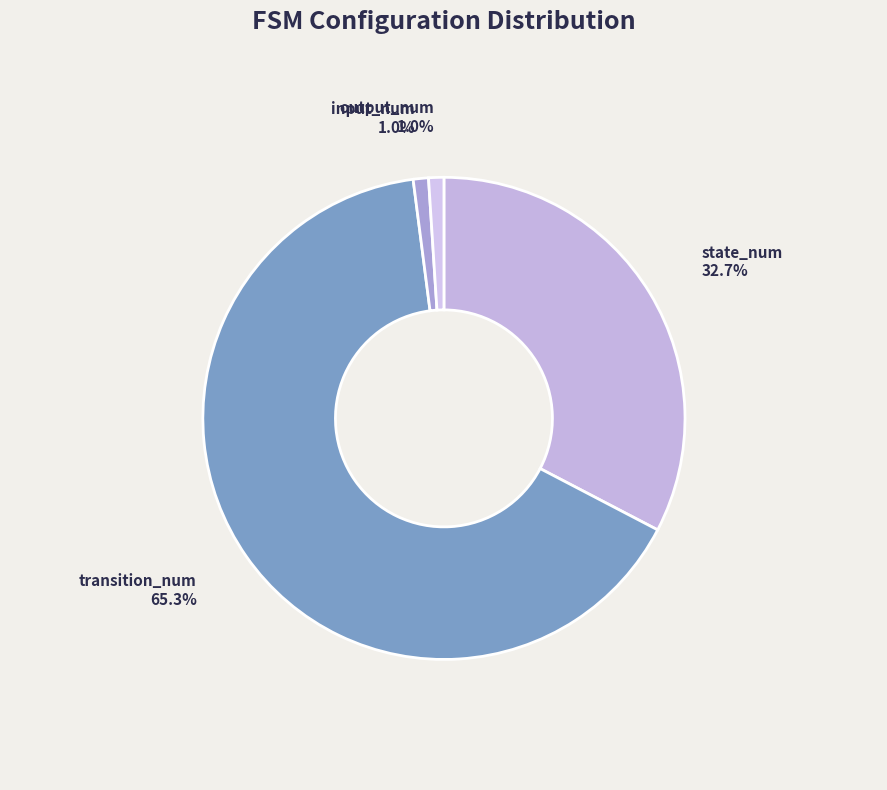

Which has a higher value, state_num or input_num?

state_num